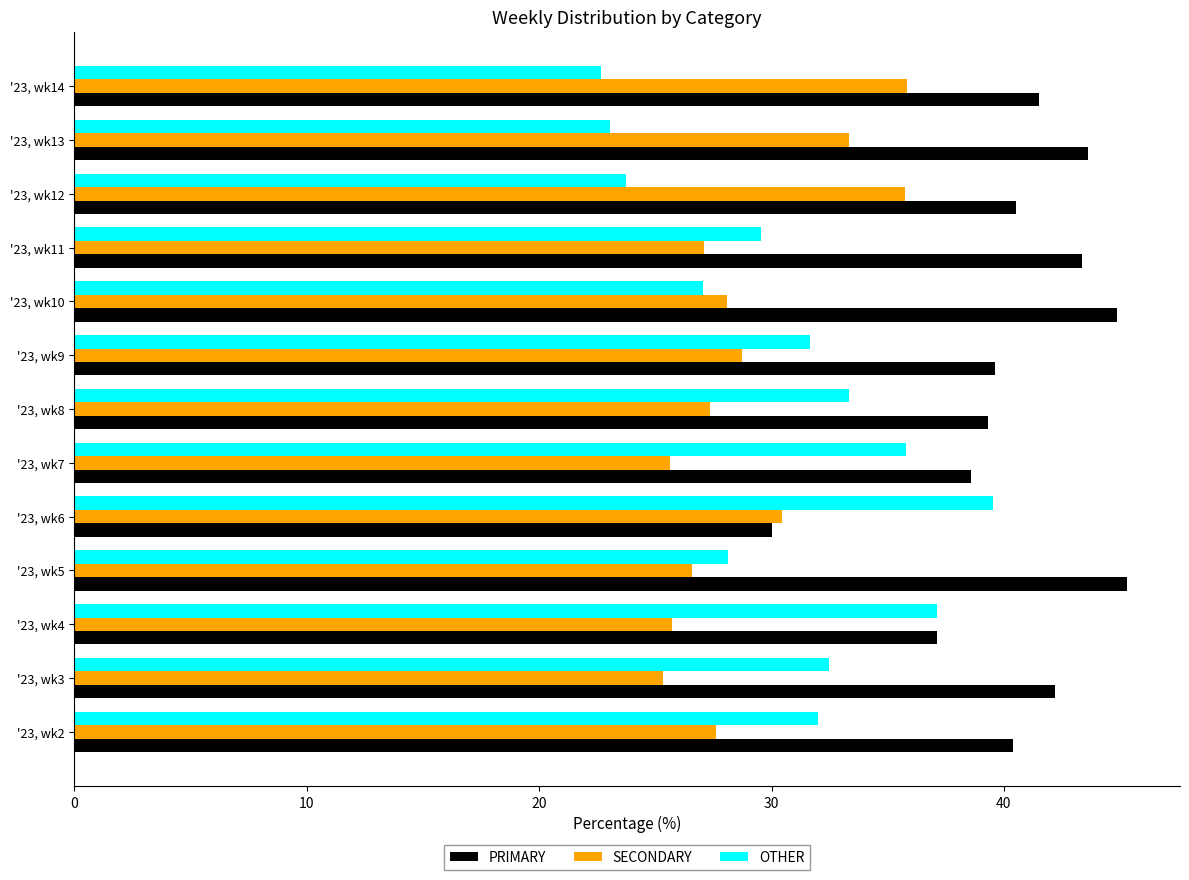

What is the sum of all OTHER values?

396.1